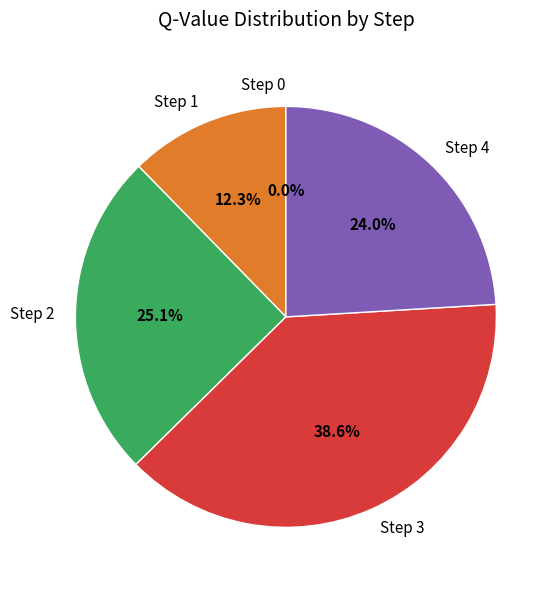

Between Step 1 and Step 2, which is larger?

Step 2